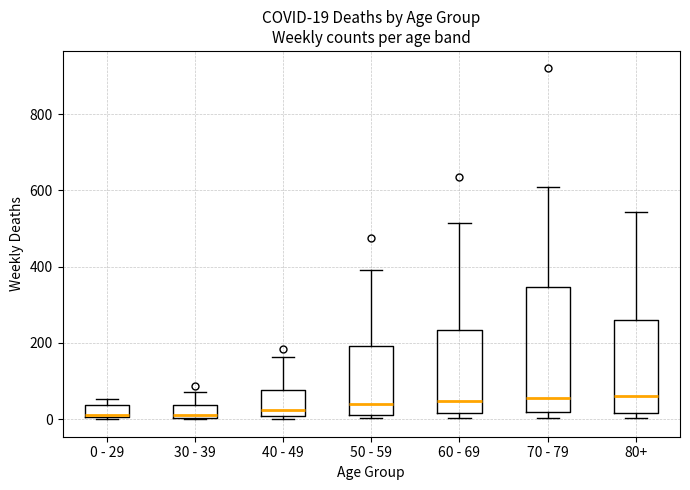

Which box is the tallest, from its lower edge to its upper edge?

70 - 79